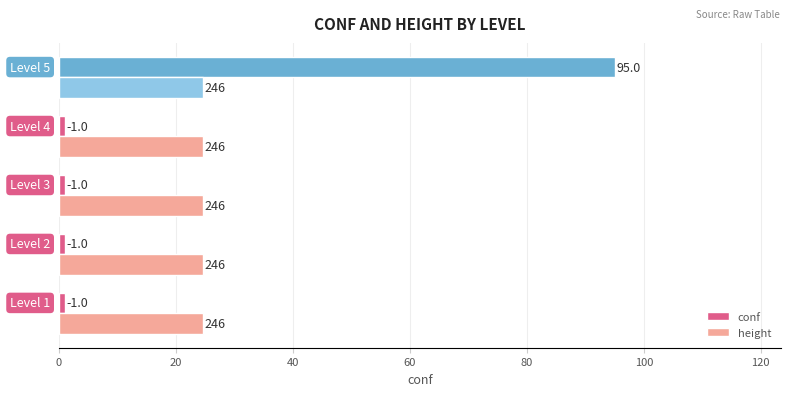

What are all the series names shown in the legend?

conf, height